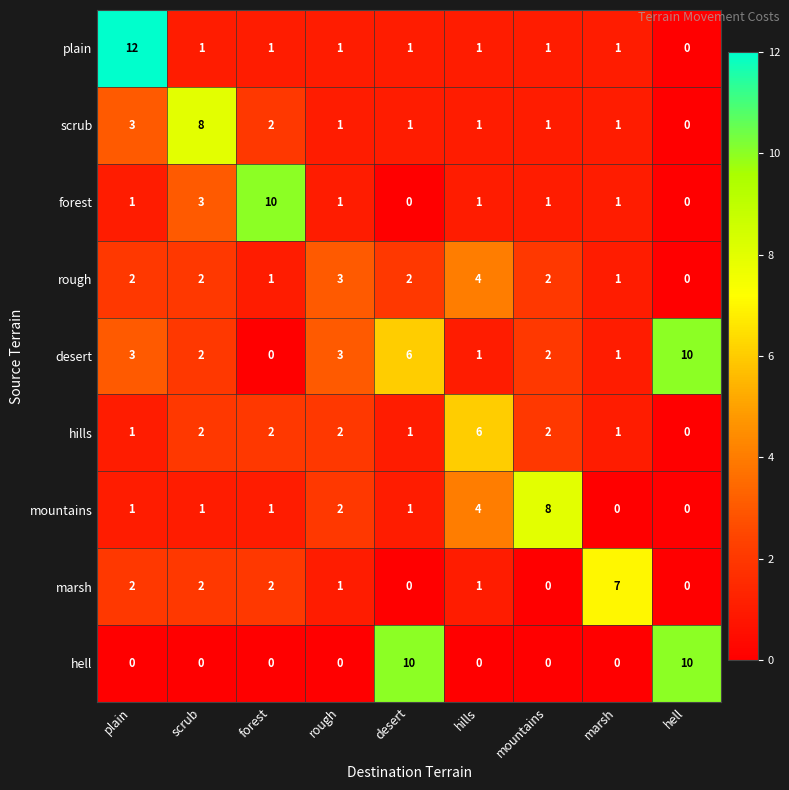

What is the highest value of the desert series?

10